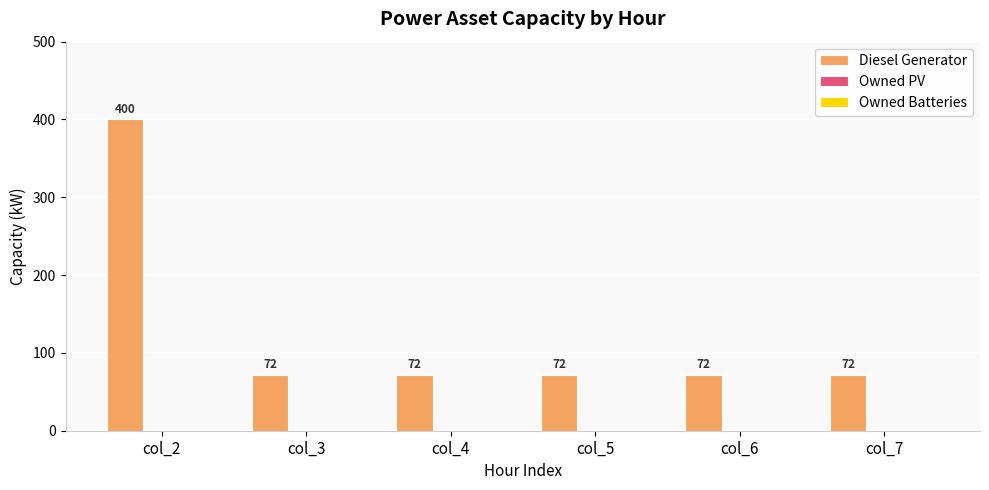

What is the sum of the values at col_5 and col_7?

144